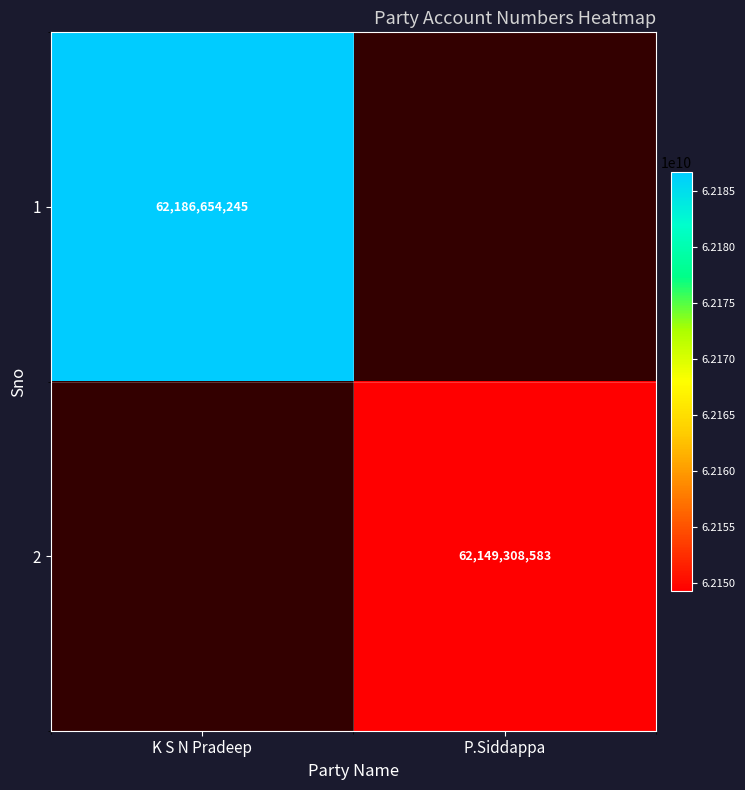

The value of 2 at P.Siddappa is 104086685756. True or false?

False